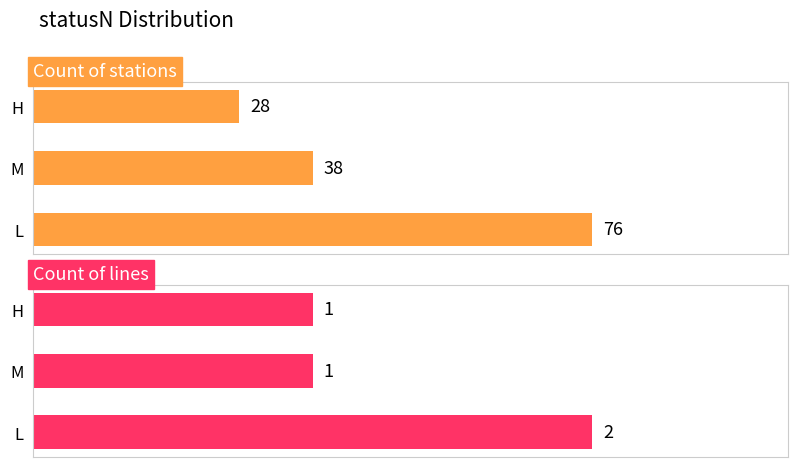

List the series in order of their peak value, lowest first.

Count of lines, Count of stations